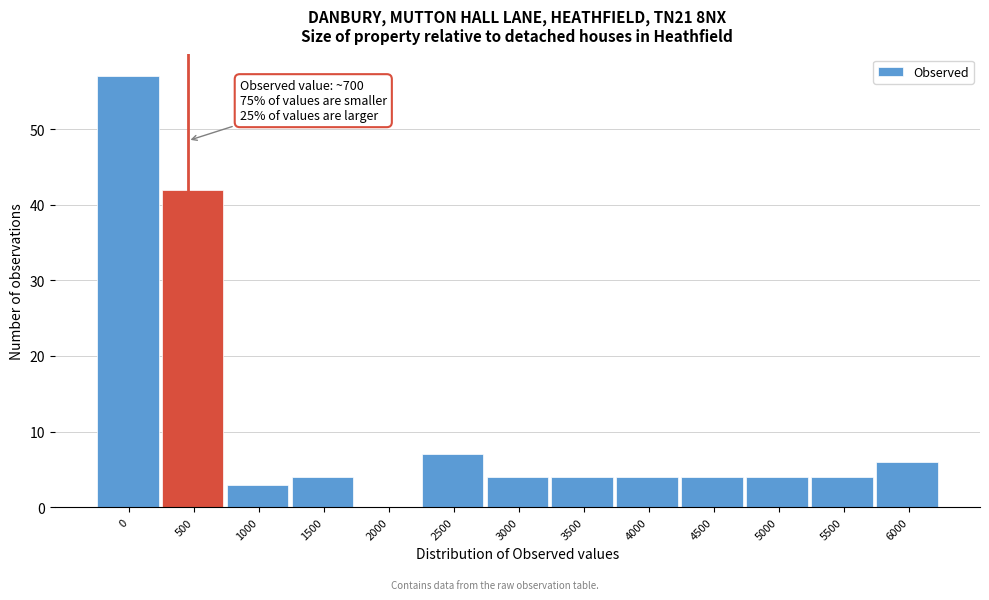

Reading left to right, extract all data points from this chart.

0=57	500=42	1000=3	1500=4	2000=0	2500=7	3000=4	3500=4	4000=4	4500=4	5000=4	5500=4	6000=6